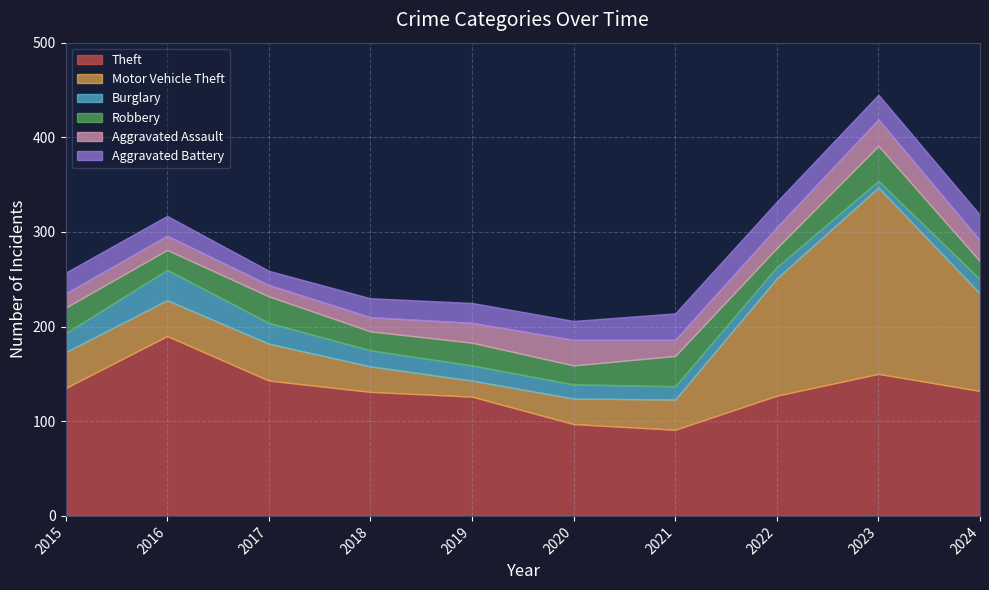

Reading left to right, transcribe all the data shown in this chart.

Theft: 2015=135	2016=190	2017=143	2018=131	2019=126	2020=97	2021=91	2022=127	2023=150	2024=132
Motor Vehicle Theft: 2015=38	2016=38	2017=39	2018=27	2019=17	2020=27	2021=32	2022=124	2023=197	2024=103
Burglary: 2015=20	2016=32	2017=22	2018=17	2019=16	2020=15	2021=14	2022=12	2023=7	2024=15
Robbery: 2015=27	2016=21	2017=28	2018=20	2019=24	2020=20	2021=32	2022=20	2023=37	2024=19
Aggravated Assault: 2015=15	2016=15	2017=12	2018=15	2019=21	2020=27	2021=17	2022=22	2023=28	2024=22
Aggravated Battery: 2015=22	2016=21	2017=15	2018=20	2019=21	2020=20	2021=28	2022=27	2023=26	2024=27